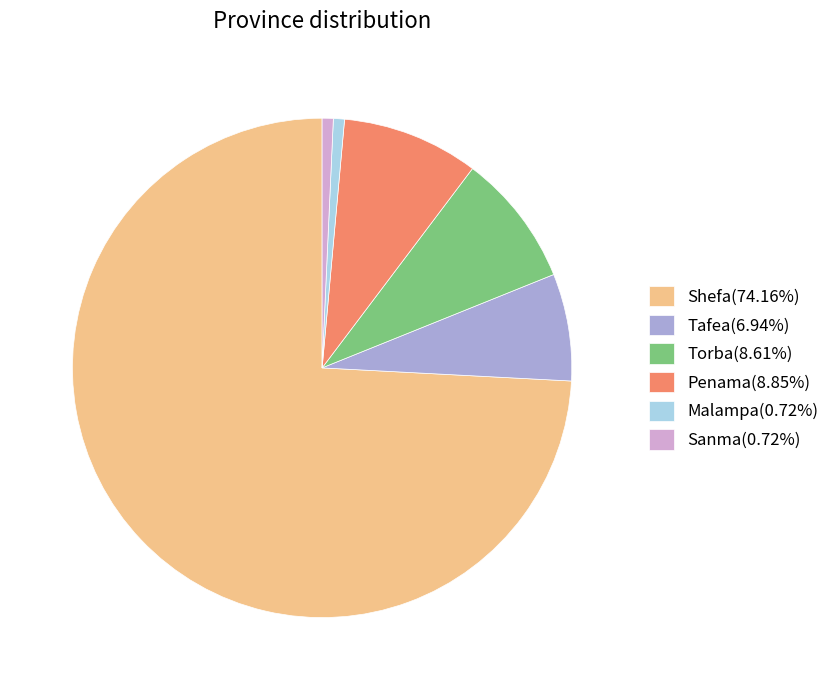

Which has a higher value, Shefa or Penama?

Shefa